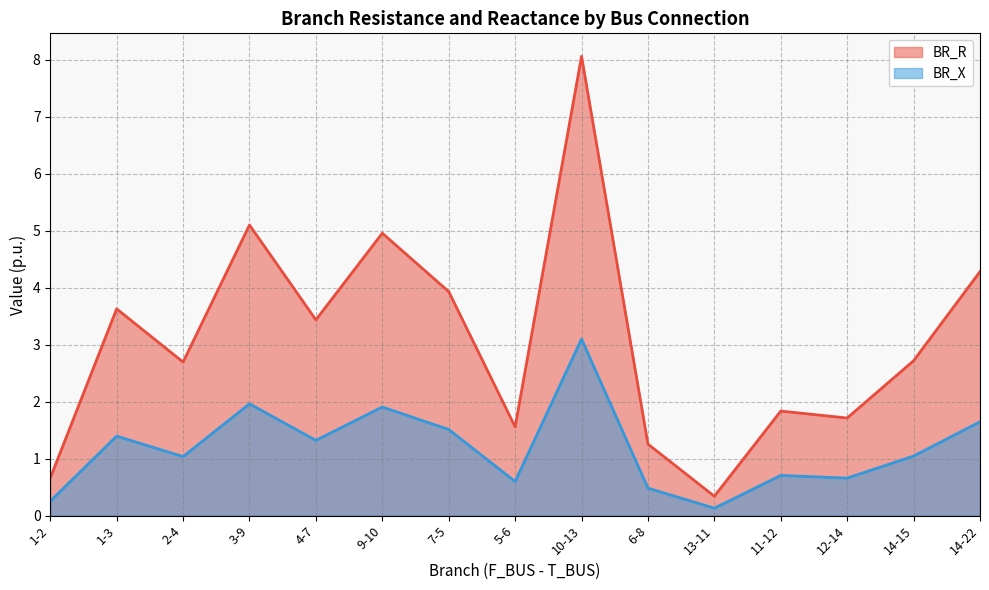

How many lines are shown in the chart?

2